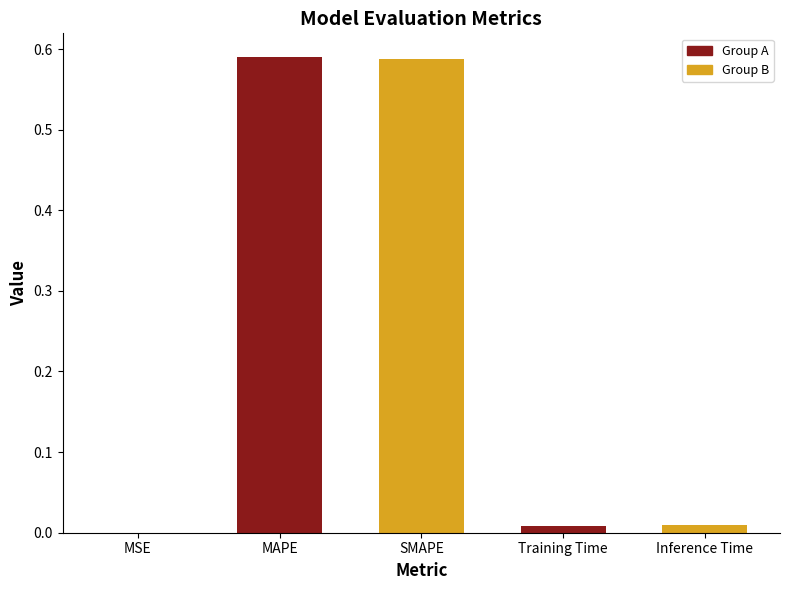

True or false: the data shows 0.9 at MAPE.

False